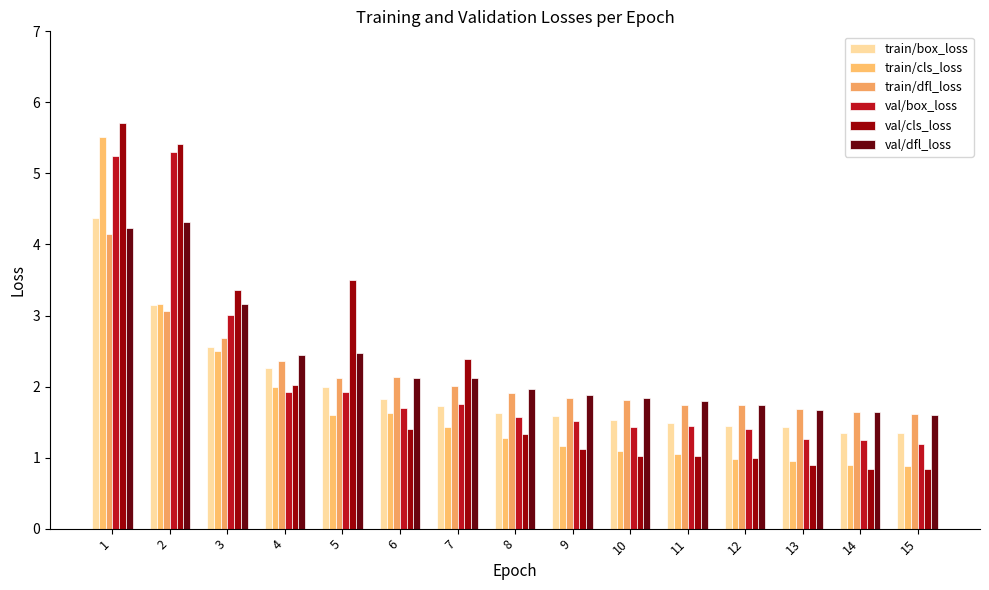

What is the spread (max minus min) of values at 7?

1.0